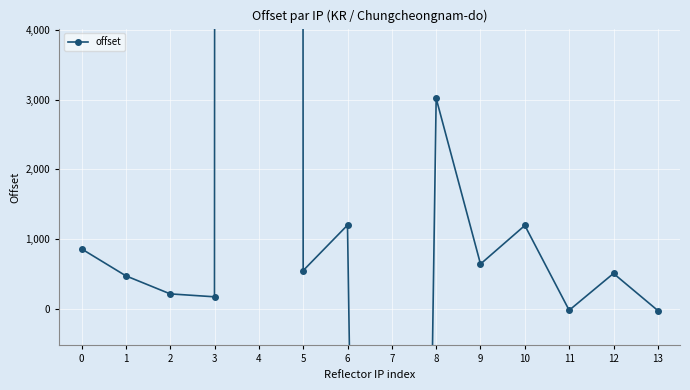

Rank the categories by value from highest to lowest.

4, 8, 6, 10, 0, 9, 5, 12, 1, 2, 3, 11, 13, 7